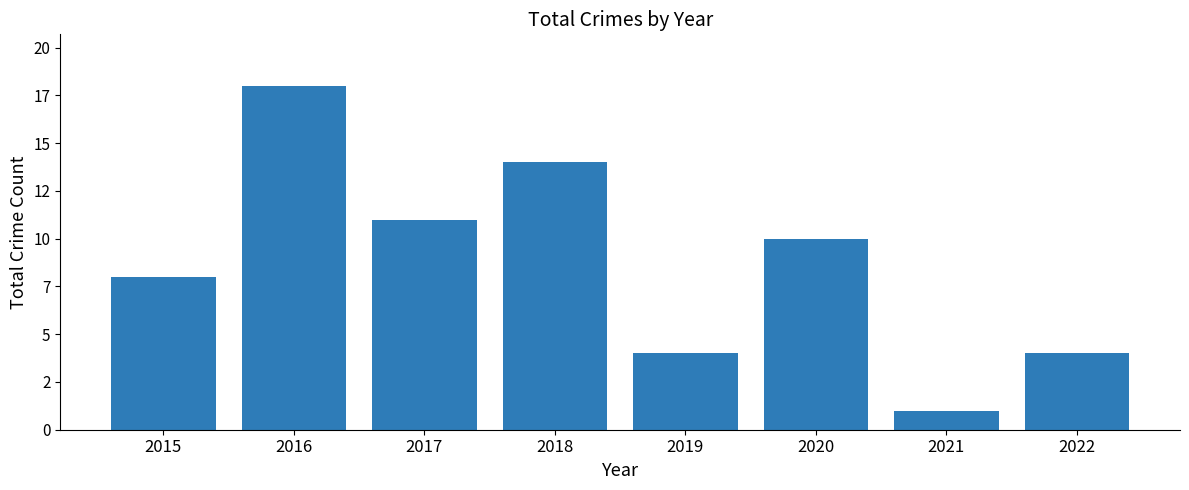

At which category does the chart reach its peak across all series?

2016